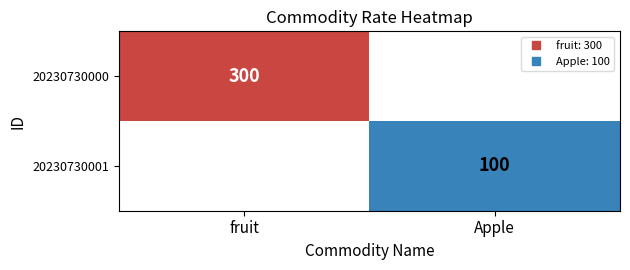

At fruit, list the series in order from smallest to largest.

20230730001, 20230730000